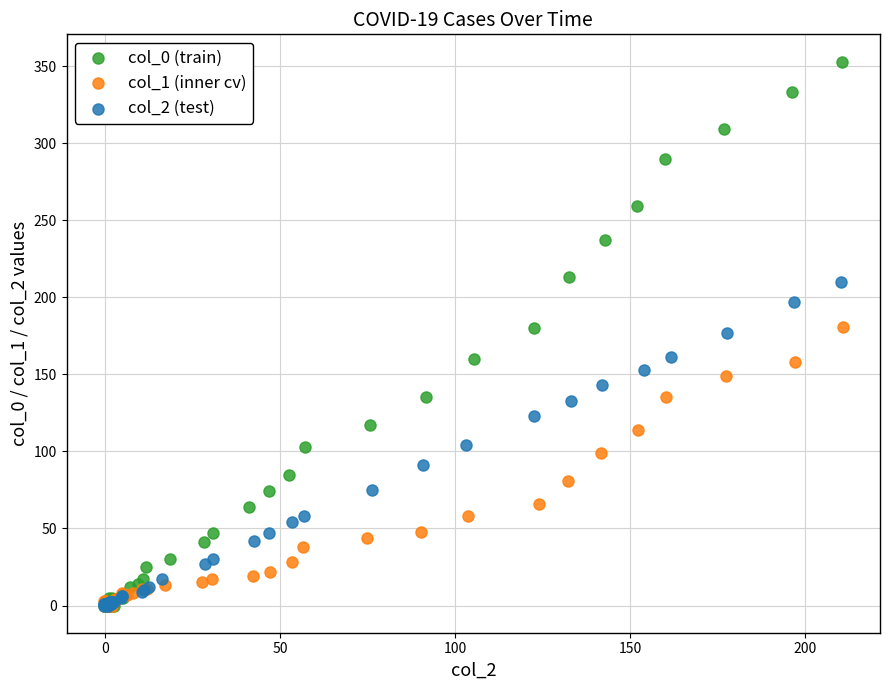

What are all the series names shown in the legend?

col_0 (train), col_1 (inner cv), col_2 (test)